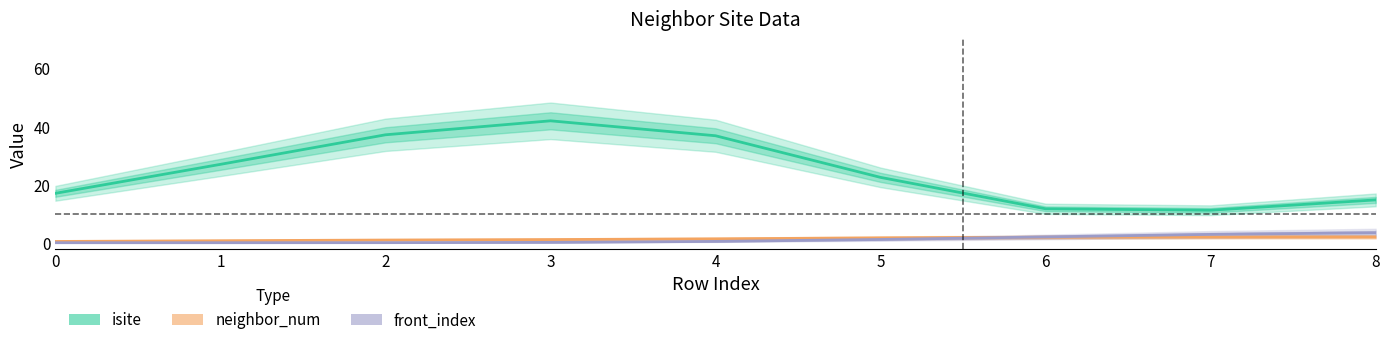

Which series has the largest total across all categories?

isite